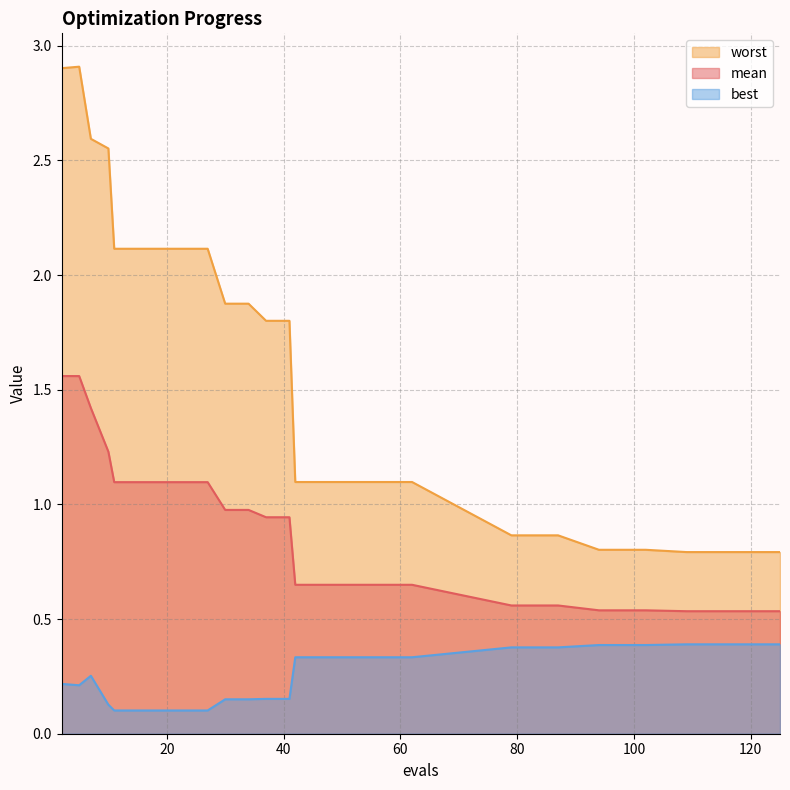

True or false: worst and mean intersect in this chart.

False